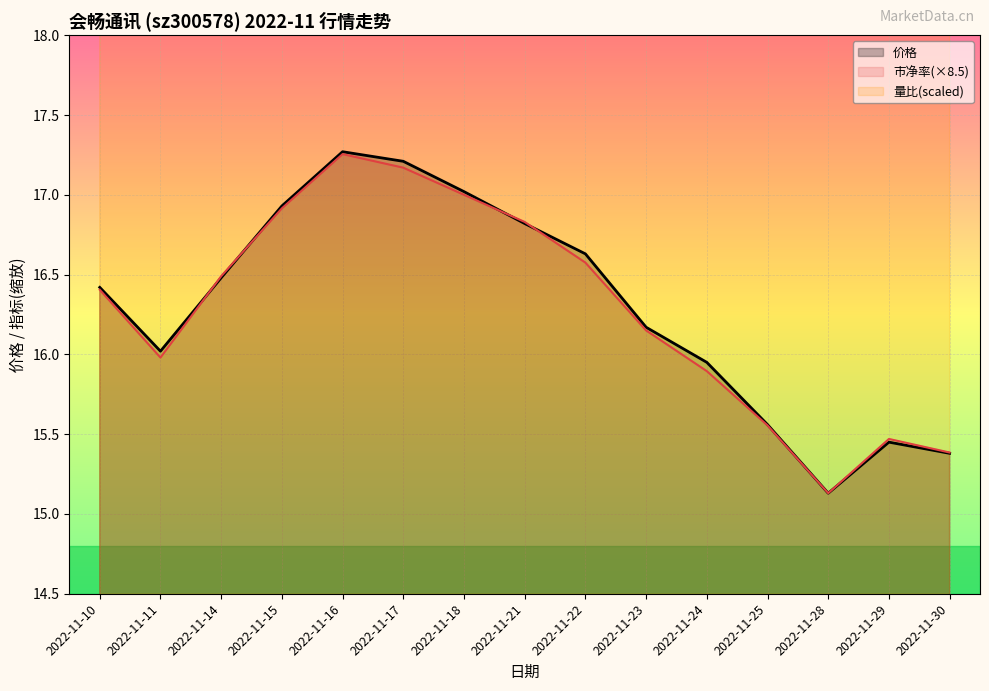

At which category does the chart reach its peak across all series?

2022-11-16